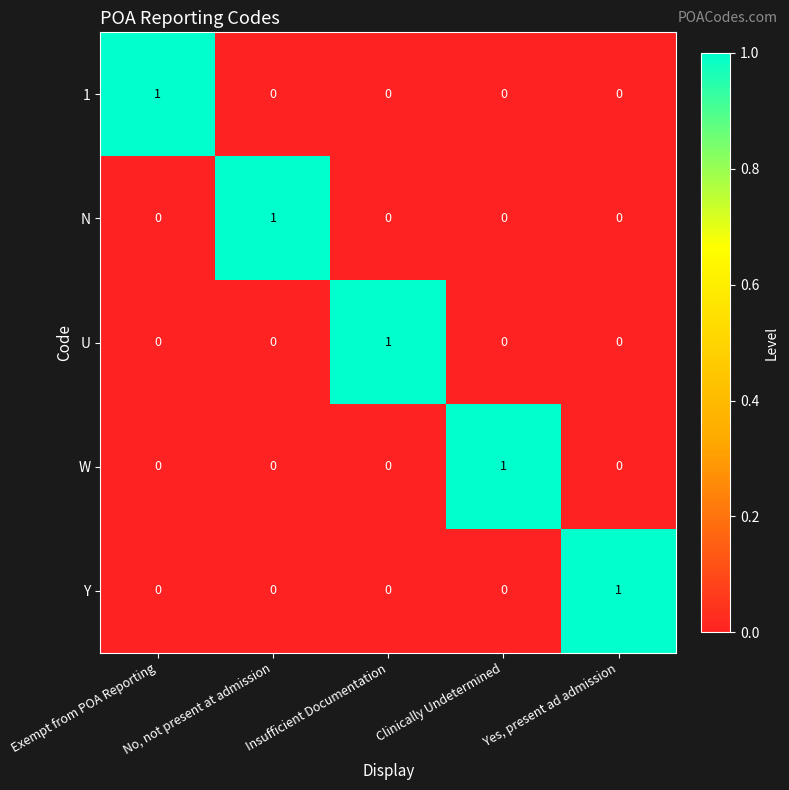

At which label does U reach its peak?

Insufficient Documentation